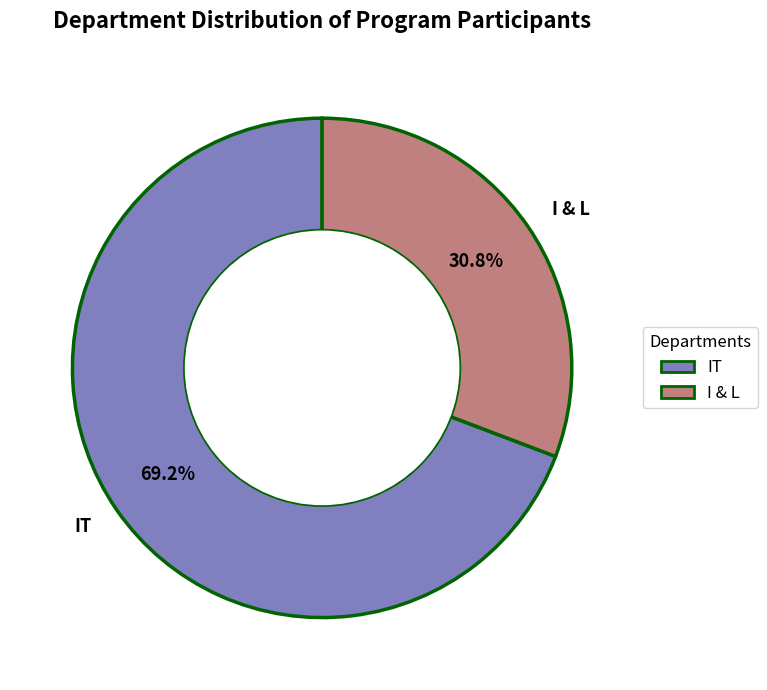

Does IT represent more than half of the total?

Yes